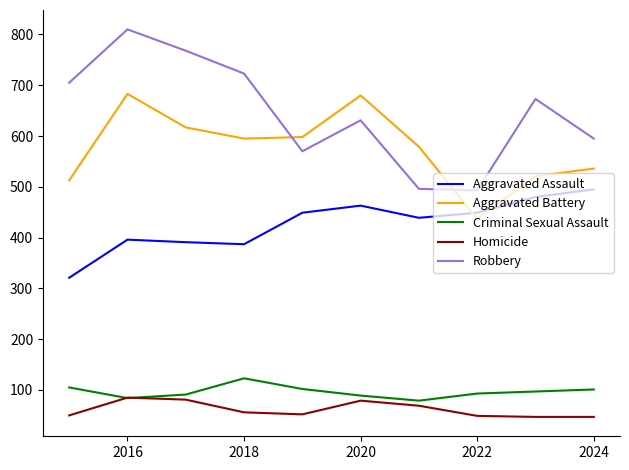

How many categories are shown in the chart?

10